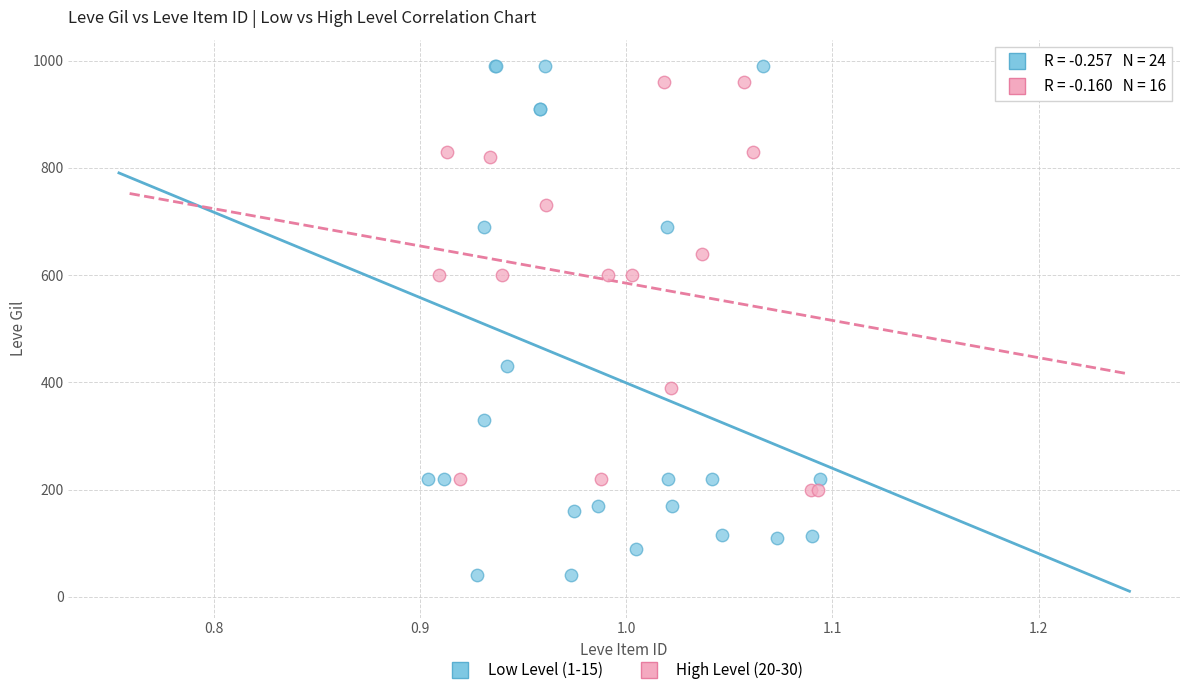

Which series contains the lowest Y value?

Low Level (1-15)